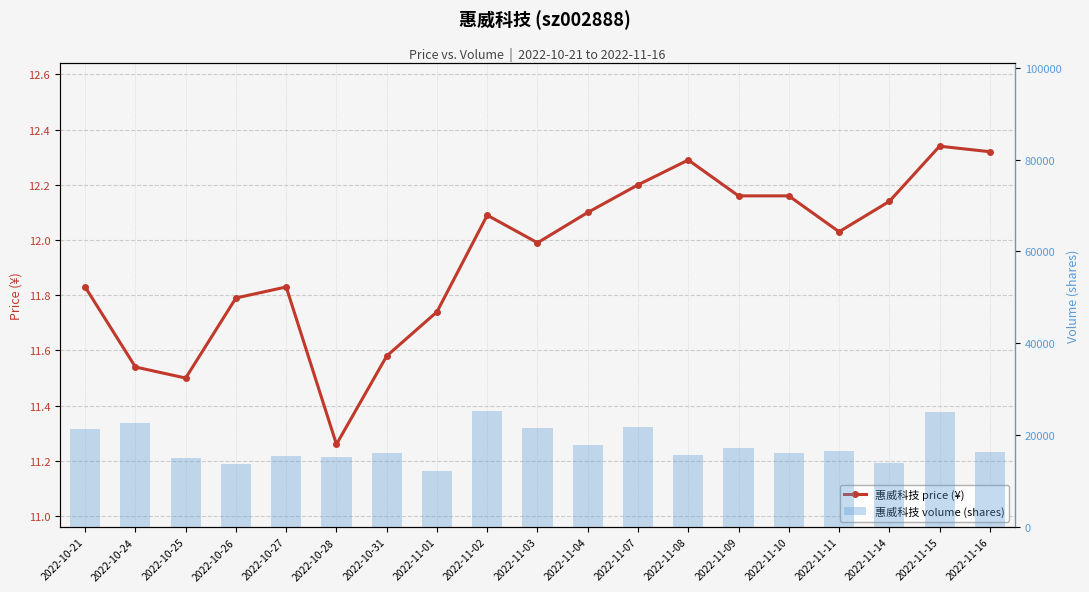

At which label does volume reach its peak?

2022-11-02